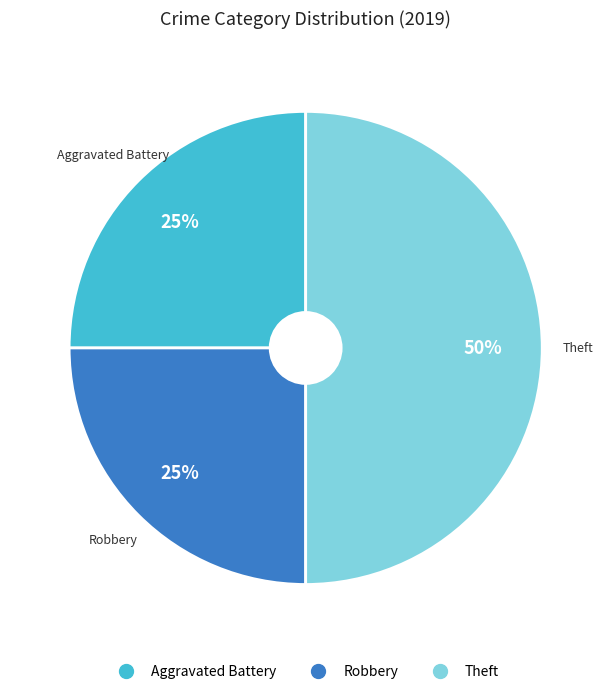

To the nearest percent, what is the average slice percentage?

33%